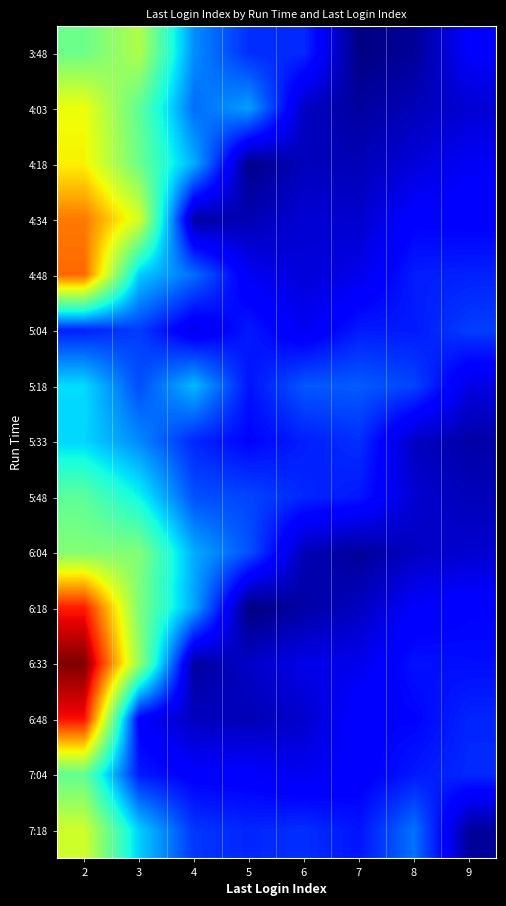

At which category is the sum across all series the highest?

2